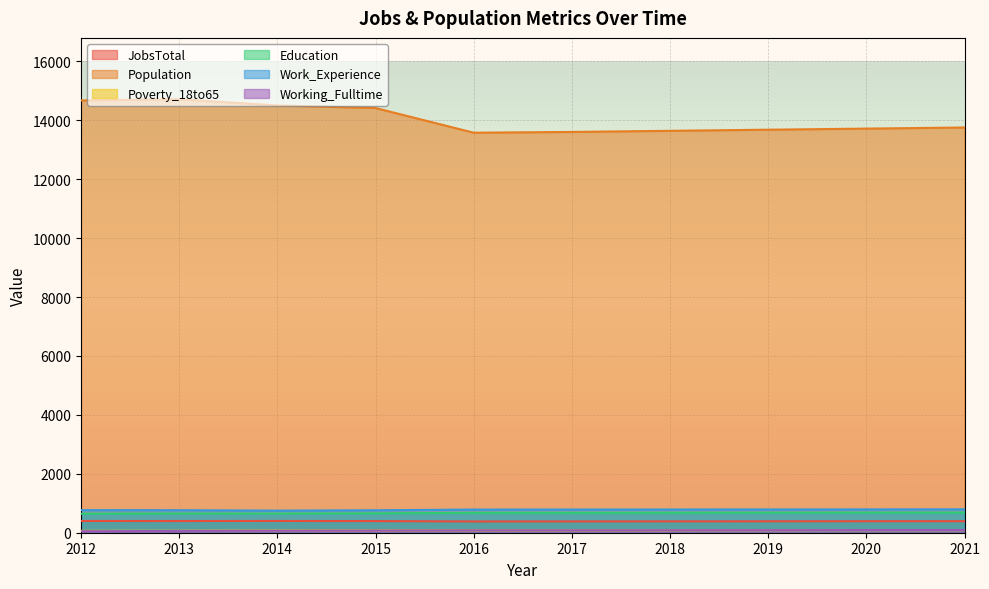

True or false: Poverty_18to65 has more than 0 interior local peaks.

False